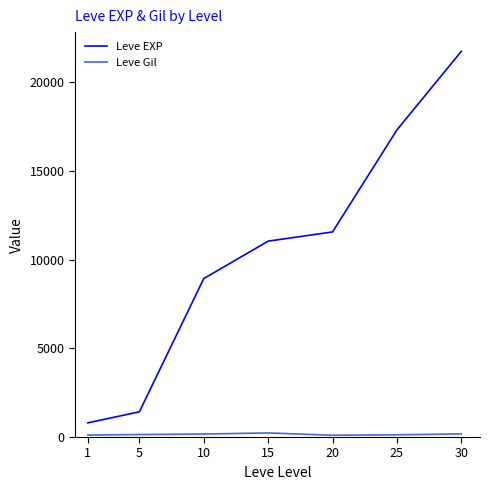

The value of Leve Gil at 15 is 230. True or false?

True